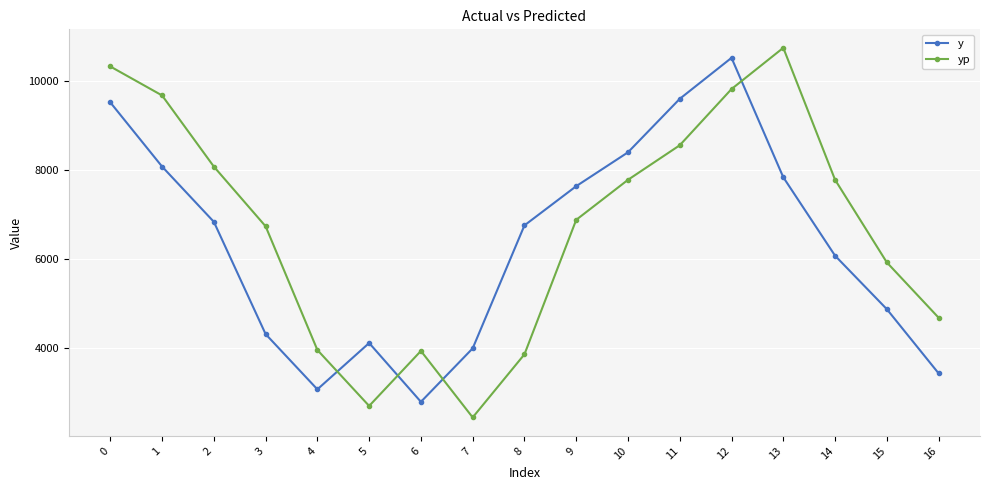

What is the smallest value displayed?

2450.0